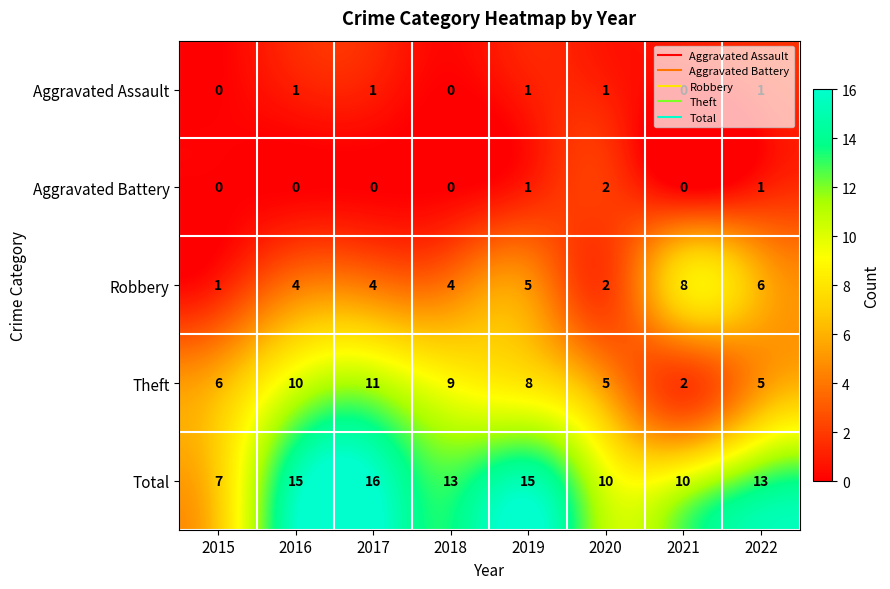

At how many categories does at least one series exceed 3?

8